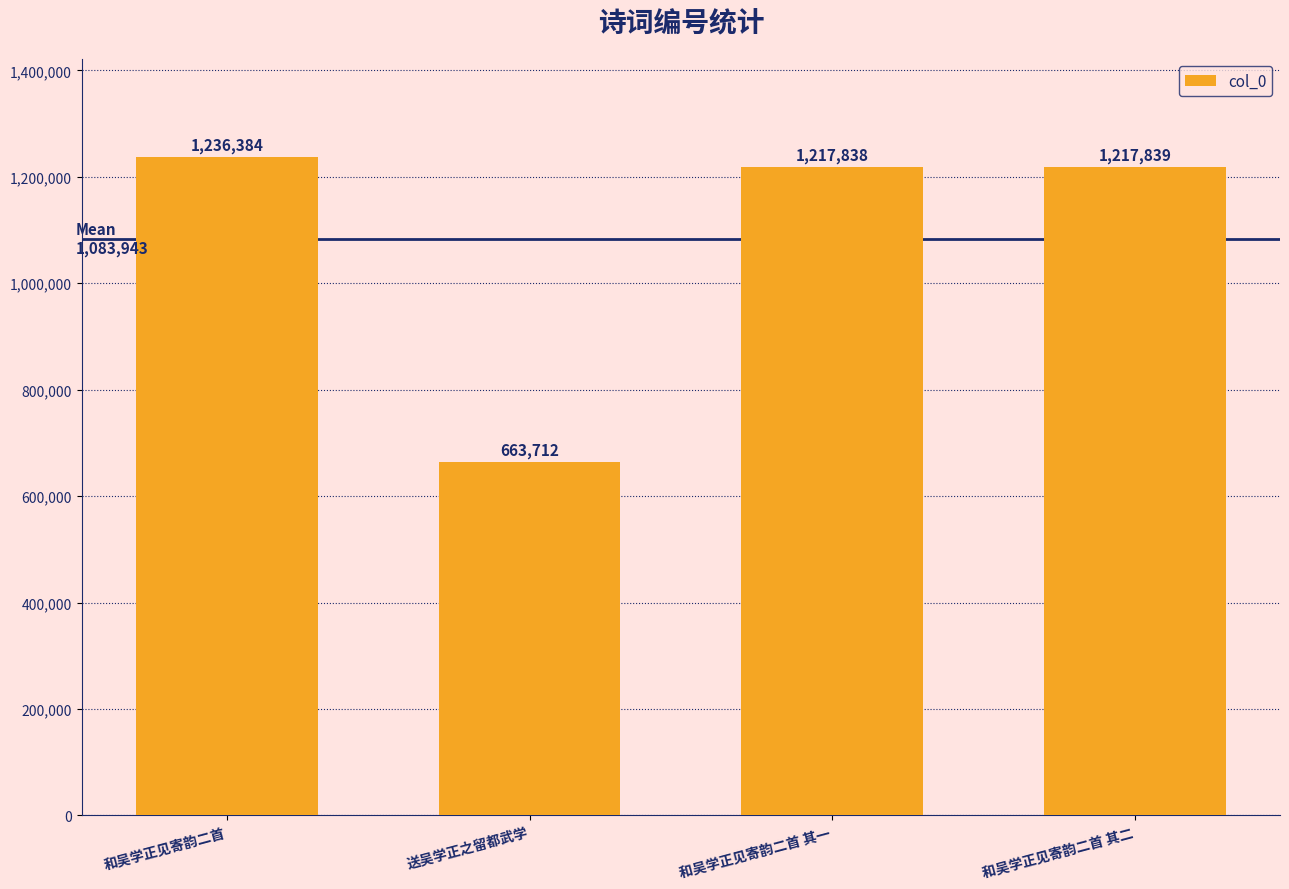

Which label corresponds to the largest value in the chart?

和吴学正见寄韵二首